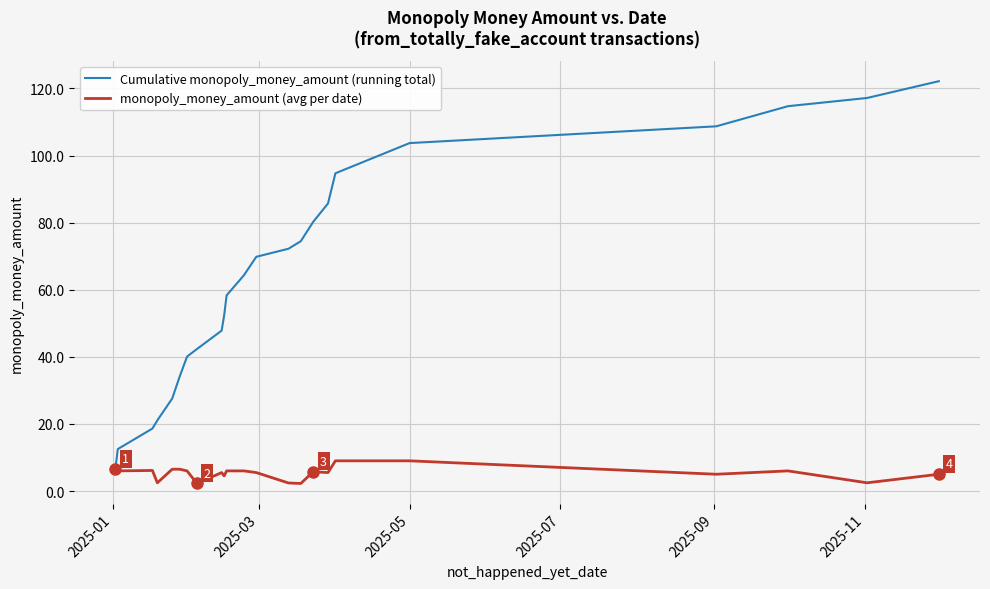

List the series in order of their overall mean, lowest first.

monopoly_money_amount (avg per date), Cumulative monopoly_money_amount (running total)